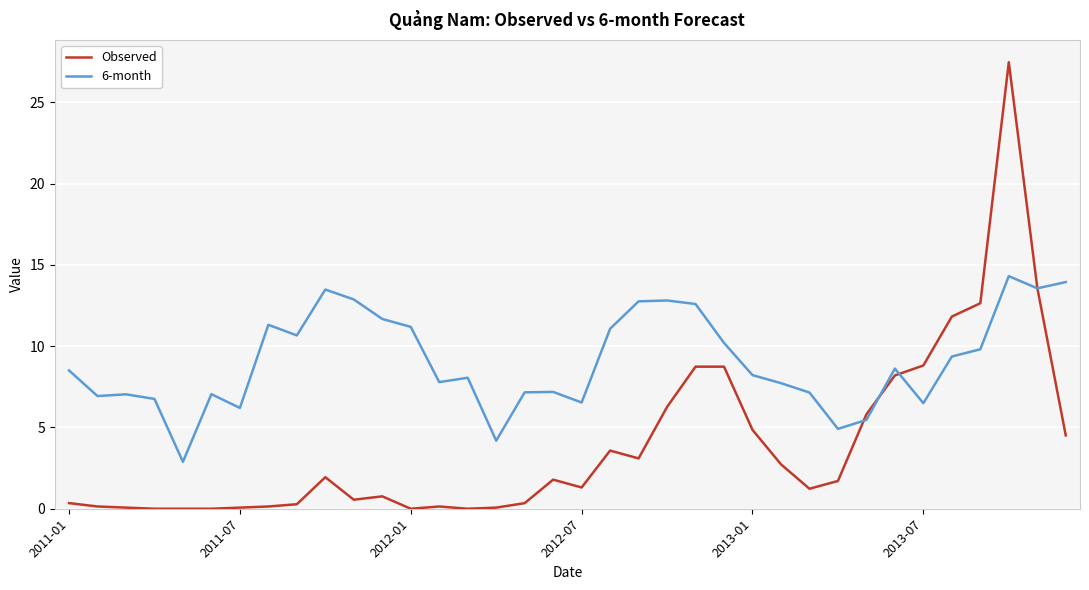

Which series has the largest range (max minus min)?

Observed